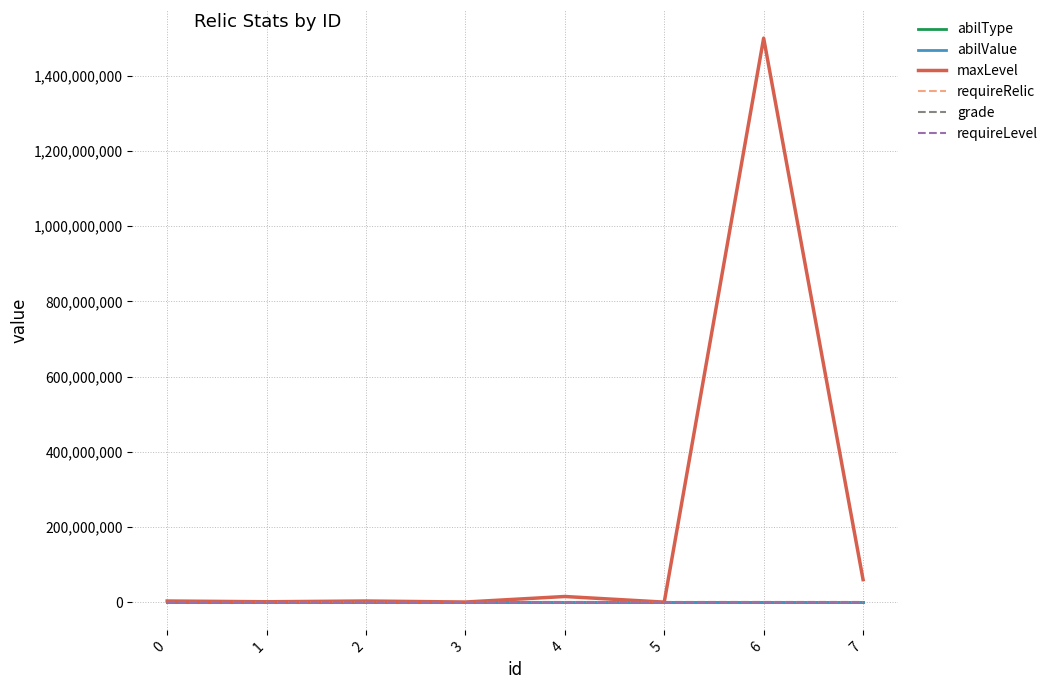

What is the maximum value shown in the chart?

1500000000.0